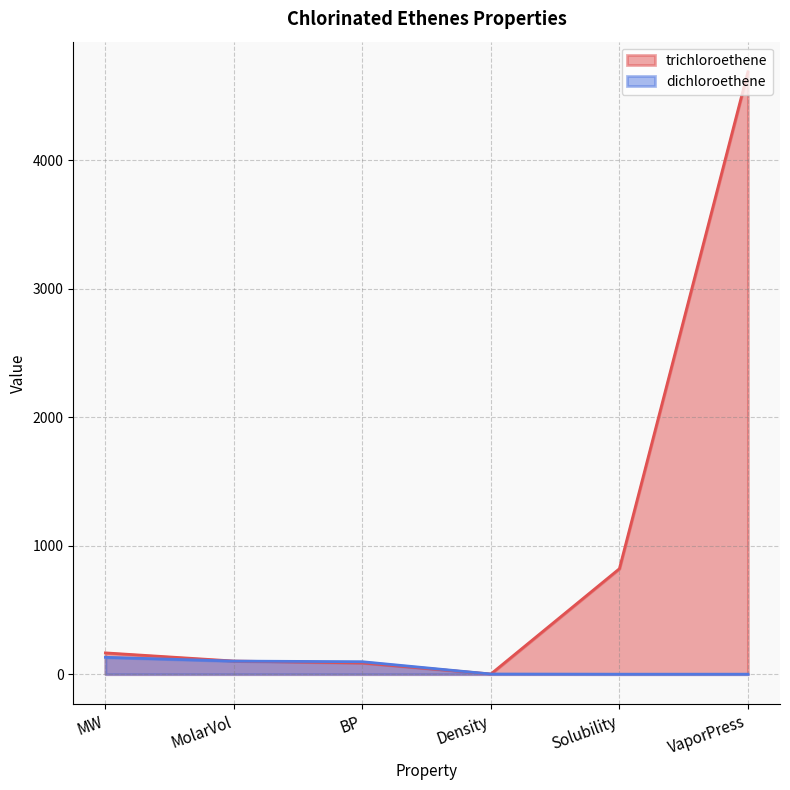

Which series has the largest total across all categories?

trichloroethene